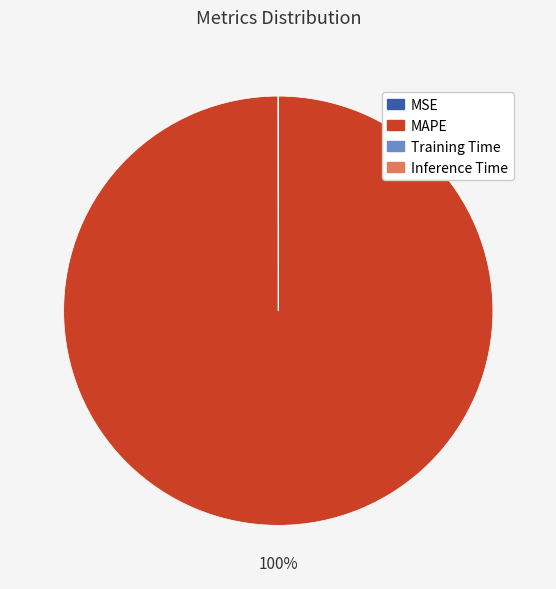

To the nearest percent, what percentage of the pie is MAPE?

100%